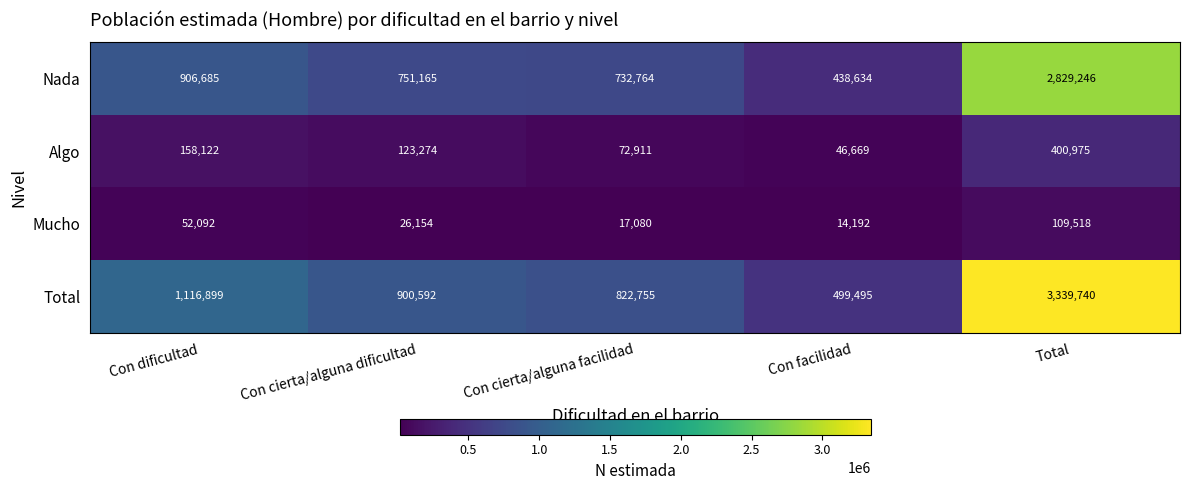

What is the greatest value displayed?

3339740